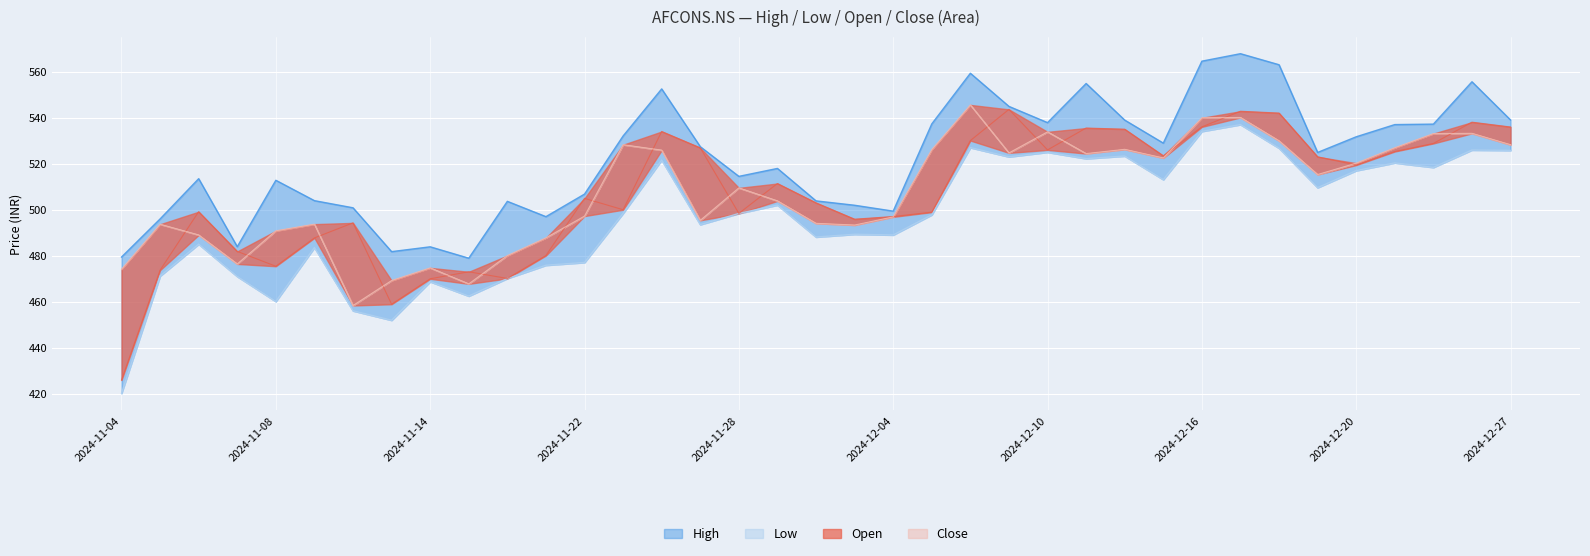

Rank the categories by High value from highest to lowest.

2024-12-17, 2024-12-16, 2024-12-18, 2024-12-06, 2024-12-26, 2024-12-11, 2024-11-26, 2024-12-09, 2024-12-27, 2024-12-12, 2024-12-10, 2024-12-05, 2024-12-24, 2024-12-23, 2024-11-25, 2024-12-20, 2024-12-13, 2024-11-27, 2024-12-19, 2024-11-29, 2024-11-28, 2024-11-06, 2024-11-08, 2024-11-22, 2024-11-11, 2024-12-02, 2024-11-19, 2024-12-03, 2024-11-12, 2024-12-04, 2024-11-21, 2024-11-05, 2024-11-07, 2024-11-14, 2024-11-13, 2024-11-04, 2024-11-18